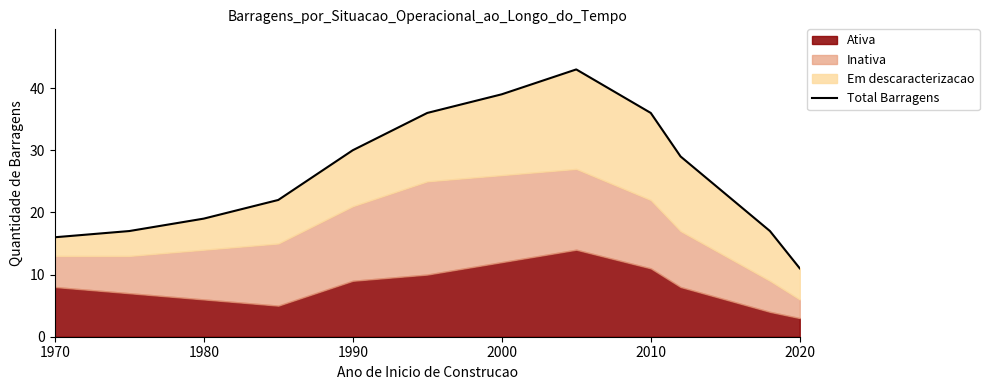

What is the difference between the values at 2020 and 6?

3